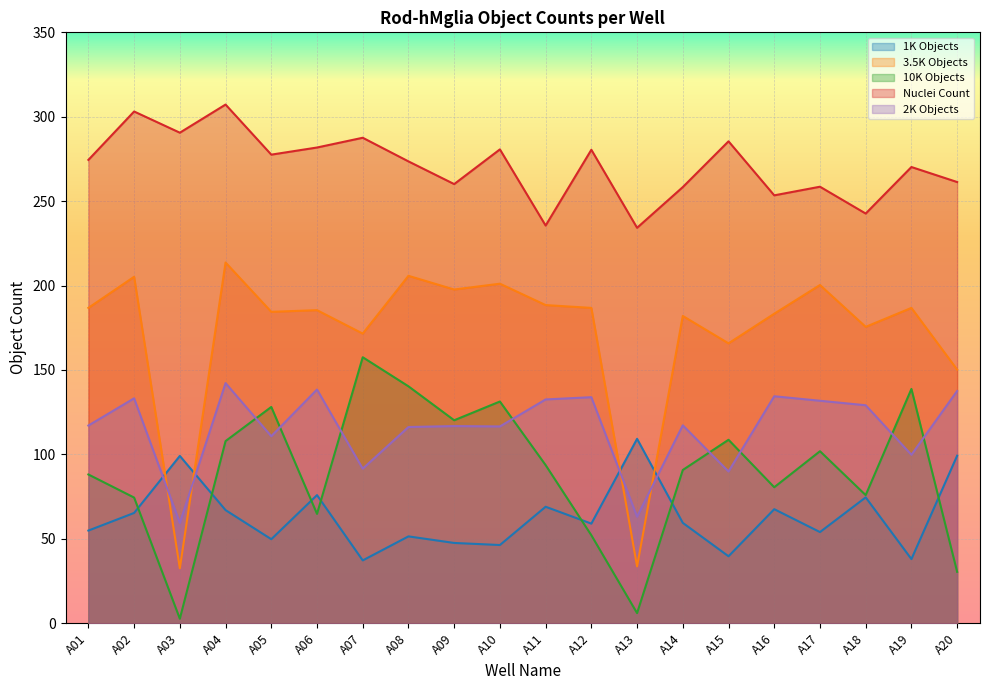

Rank the series at A13 from highest to lowest value.

Nuclei Count, 1K Objects, 2K Objects, 3.5K Objects, 10K Objects